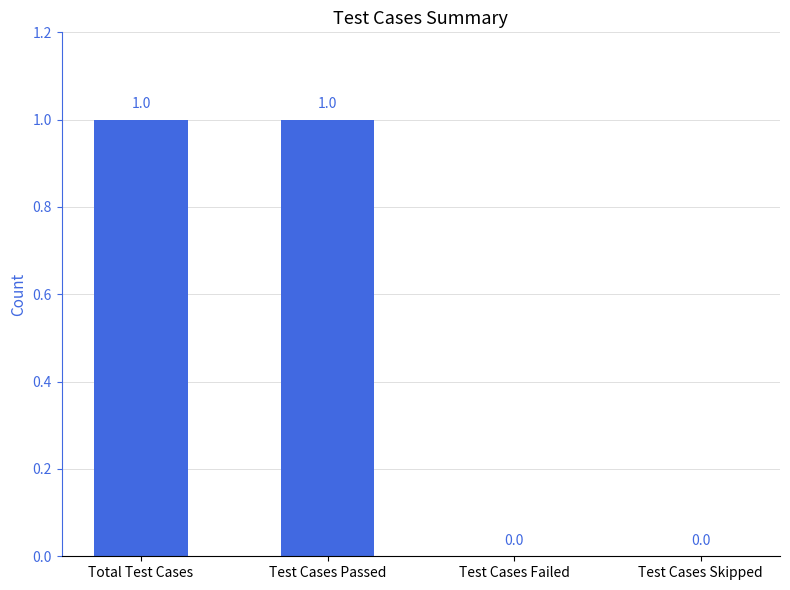

Between Test Cases Passed and Test Cases Failed, which is larger?

Test Cases Passed